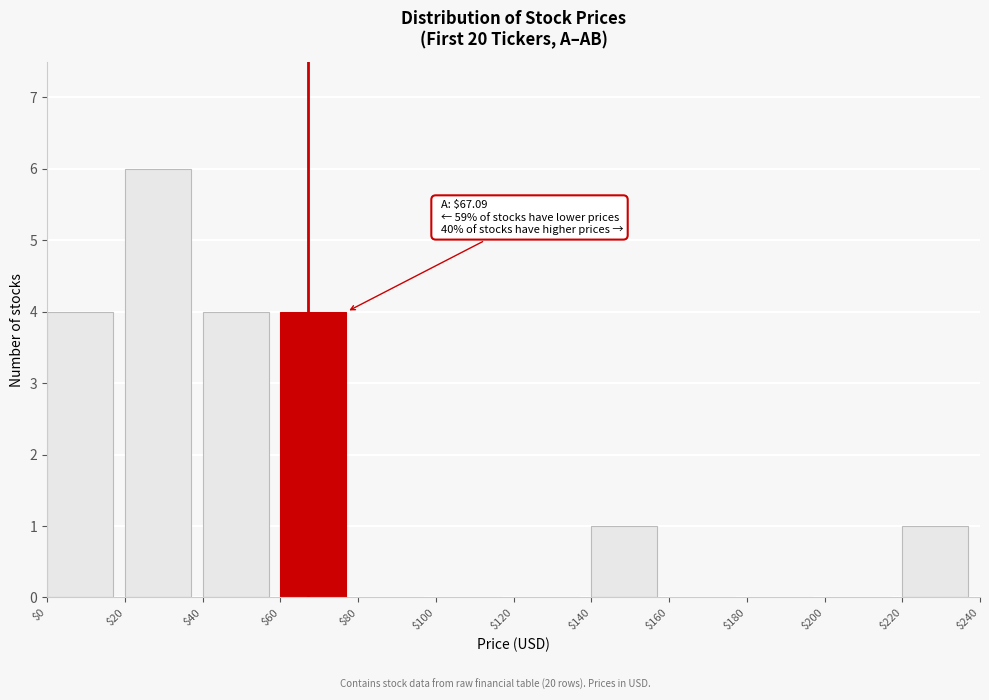

Over which range of the x-axis is the bar tallest?

$20 to $40